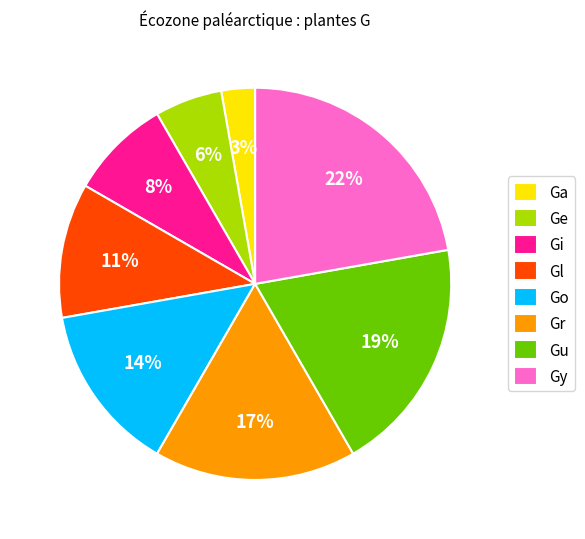

Which has a higher value, Gl or Ge?

Gl